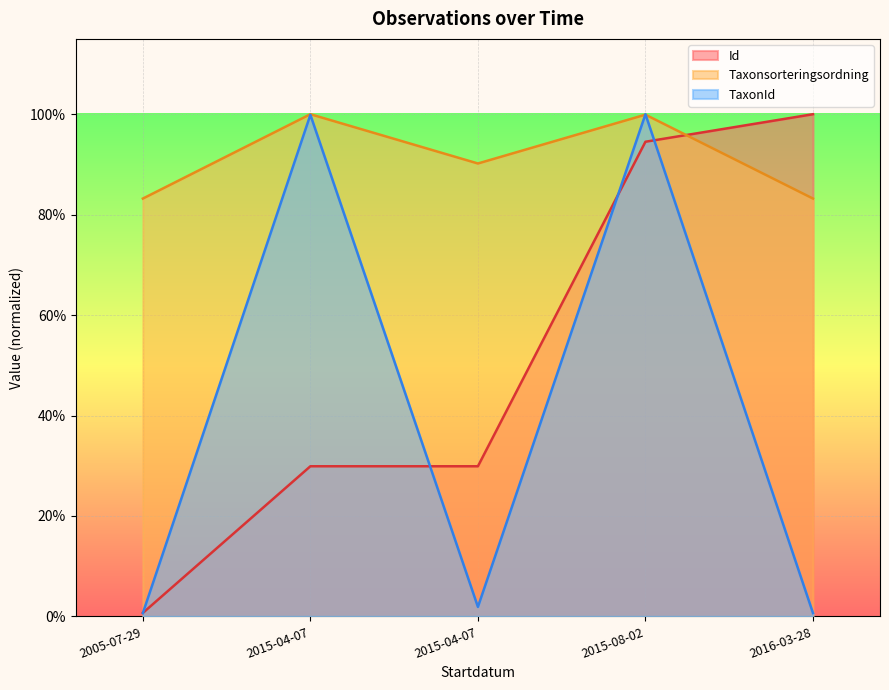

What is the highest value of the Taxonsorteringsordning series?

1.0